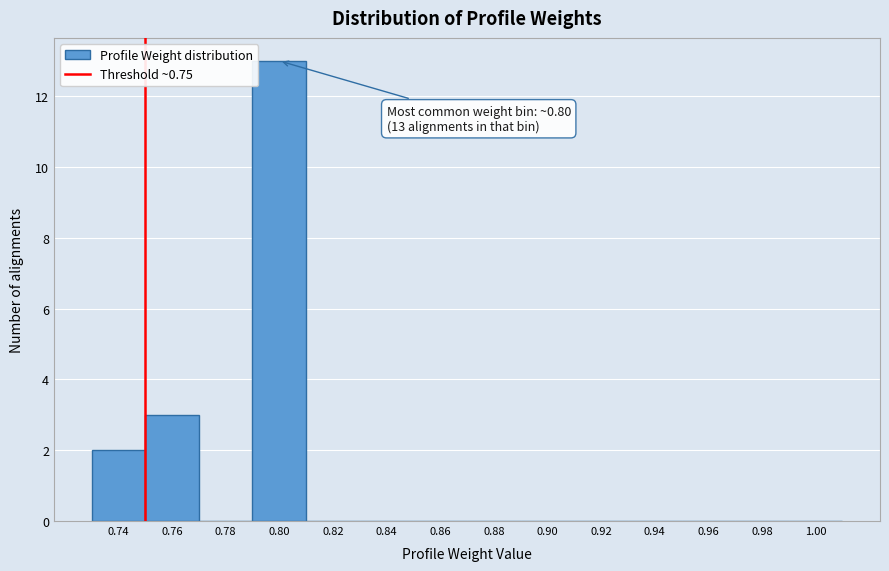

Which range on the x-axis has the tallest bar?

0.79 to 0.81